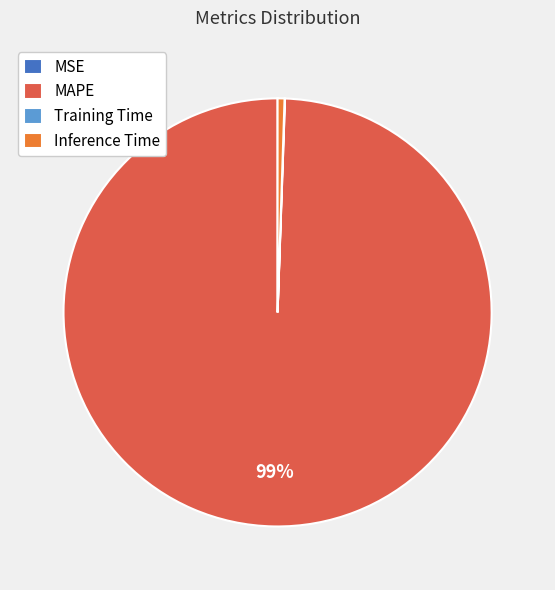

To the nearest percent, what is the average slice percentage?

25%